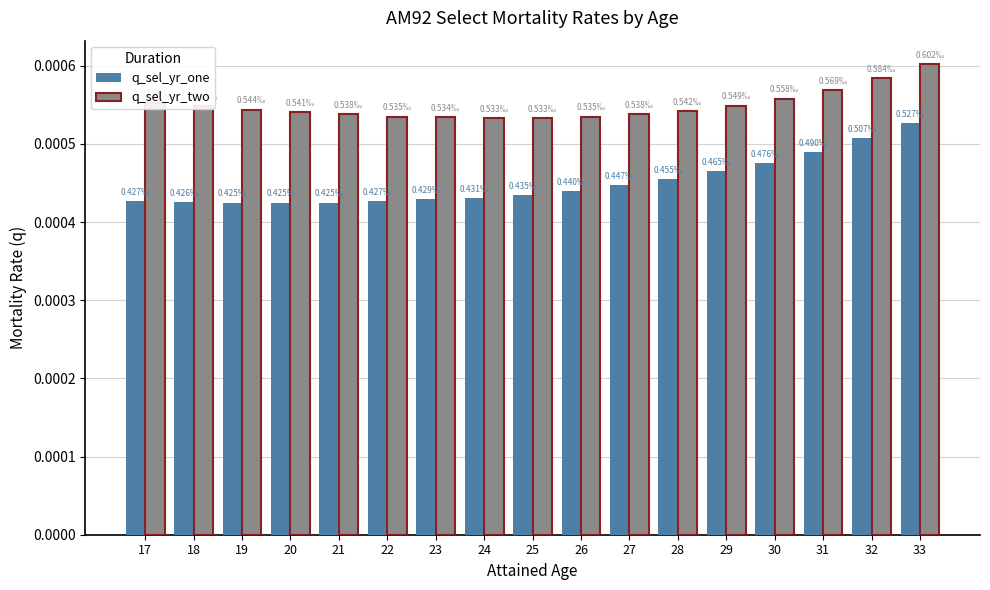

Which series has the largest range (max minus min)?

q_sel_yr_one